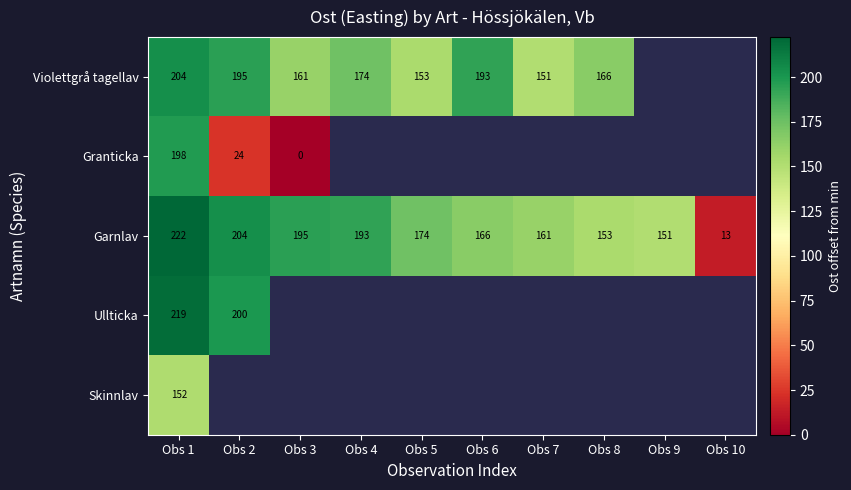

At Obs 1, list the series in order from smallest to largest.

Skinnlav, Granticka, Violettgrå tagellav, Ullticka, Garnlav